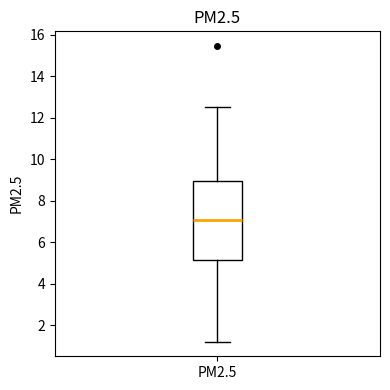

Where does the lower whisker of the box for PM2.5 end on the y-axis? The values are not printed on the chart, so give them approximately, as read against the axis.

1.2